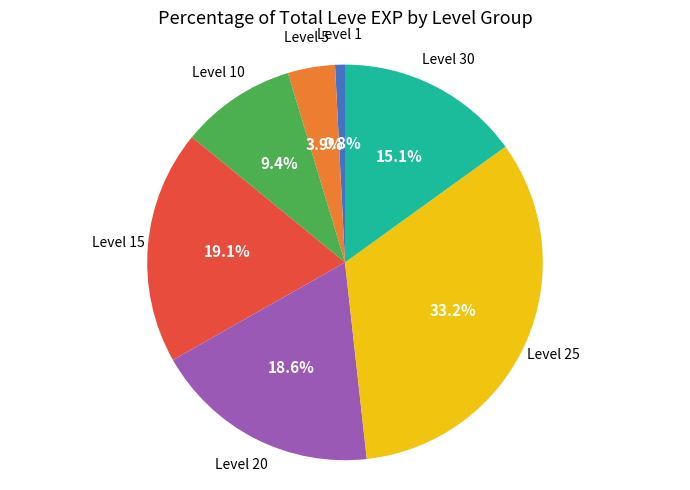

Does any single category account for the majority?

No